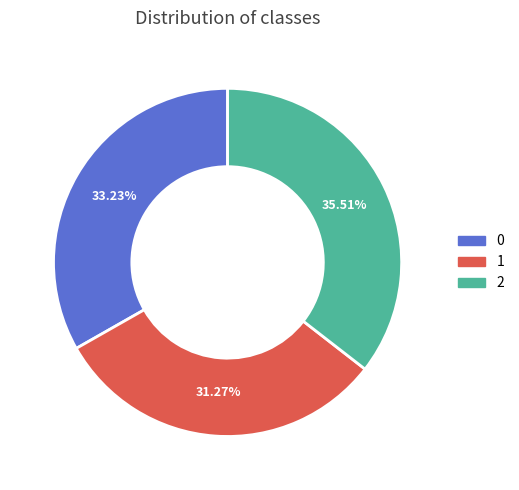

Does 1 account for over 50% of the chart?

No